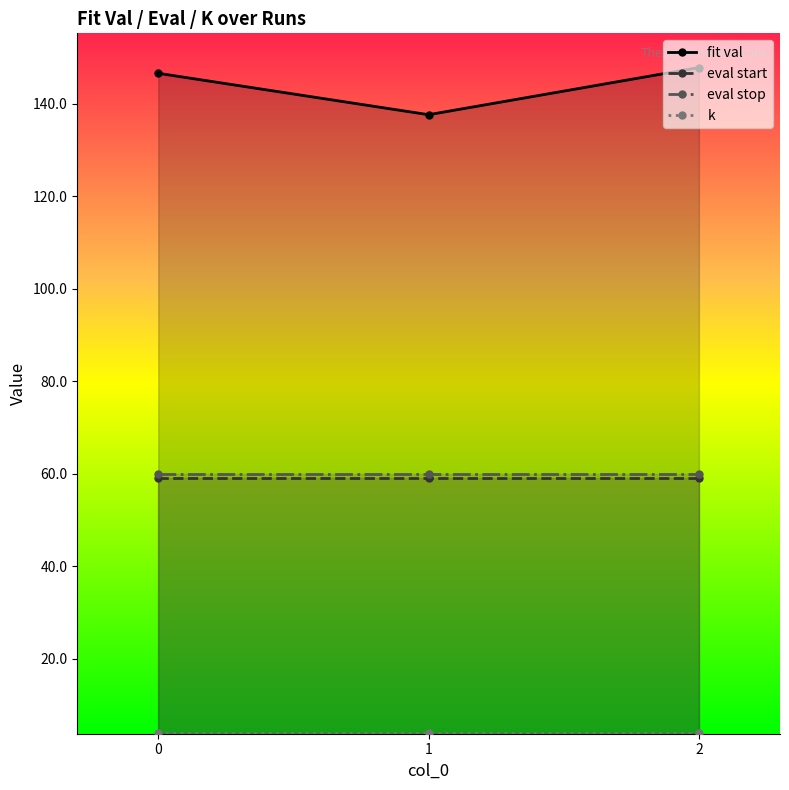

Which series has the widest spread of values?

fit val